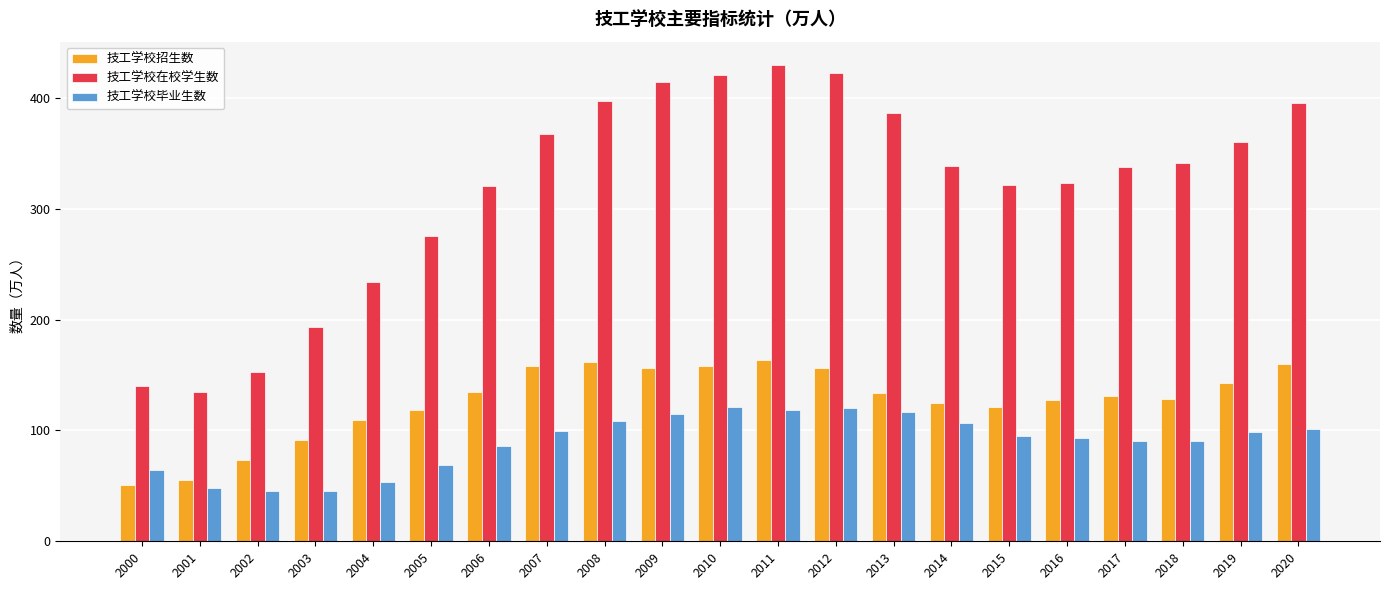

What is the value of the 技工学校招生数 bar at the 8th from the left?

158.5